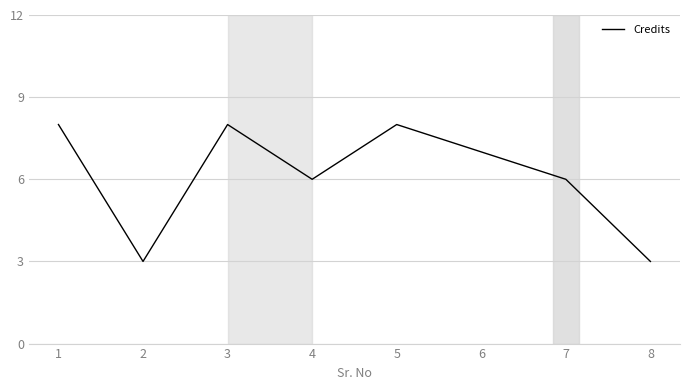

True or false: the data shows 3 at 2.

True